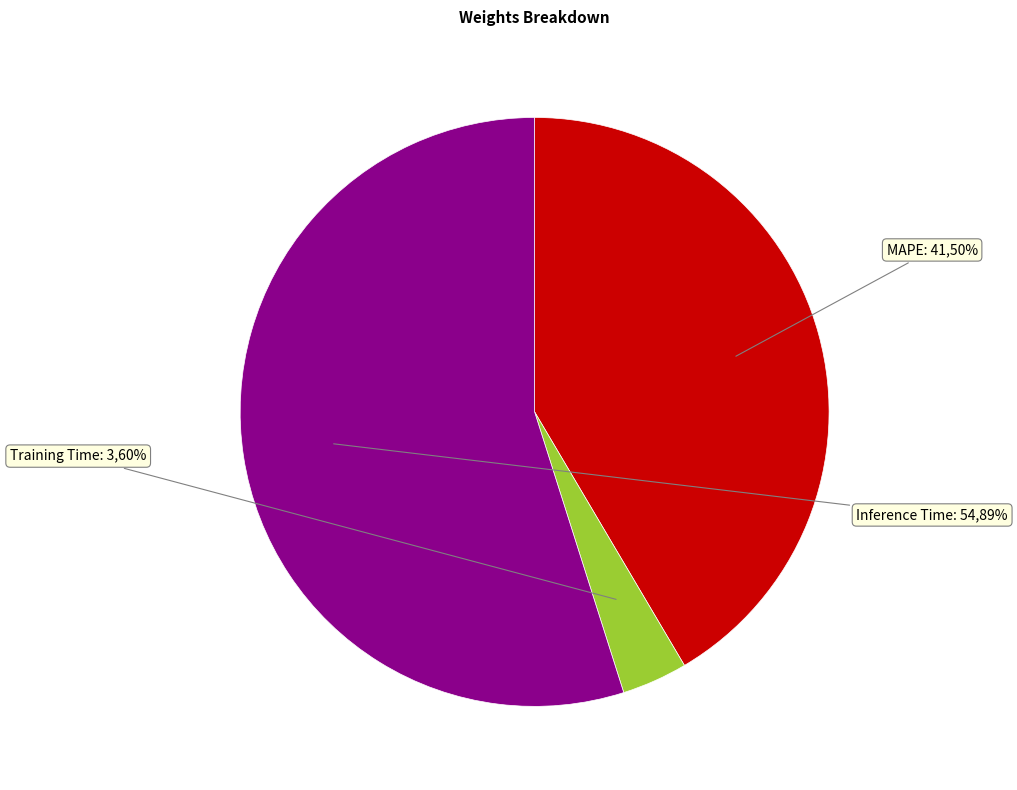

Rank the categories by value from lowest to highest.

Training Time, MAPE, Inference Time